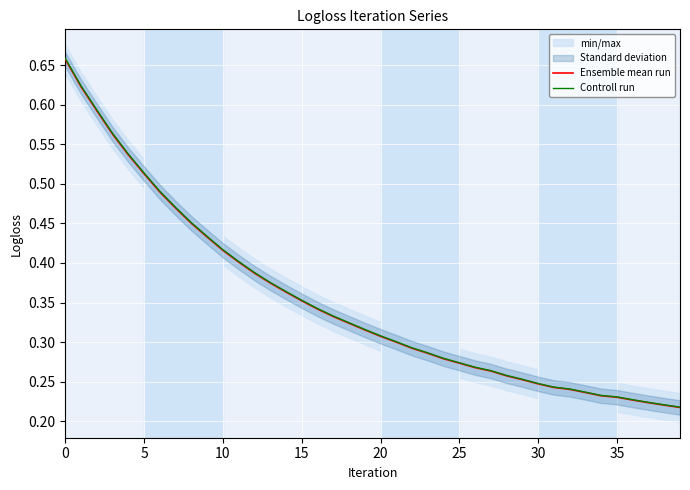

Count the number of categories in the chart.

40